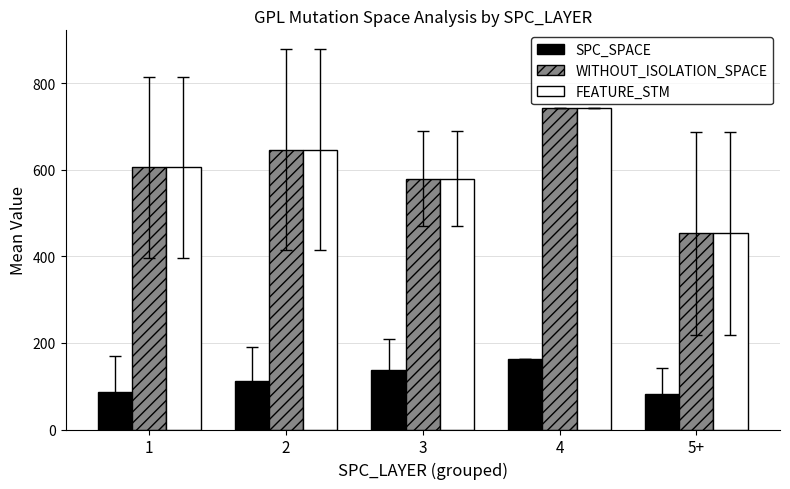

How many values in the WITHOUT_ISOLATION_SPACE series exceed 606?

3